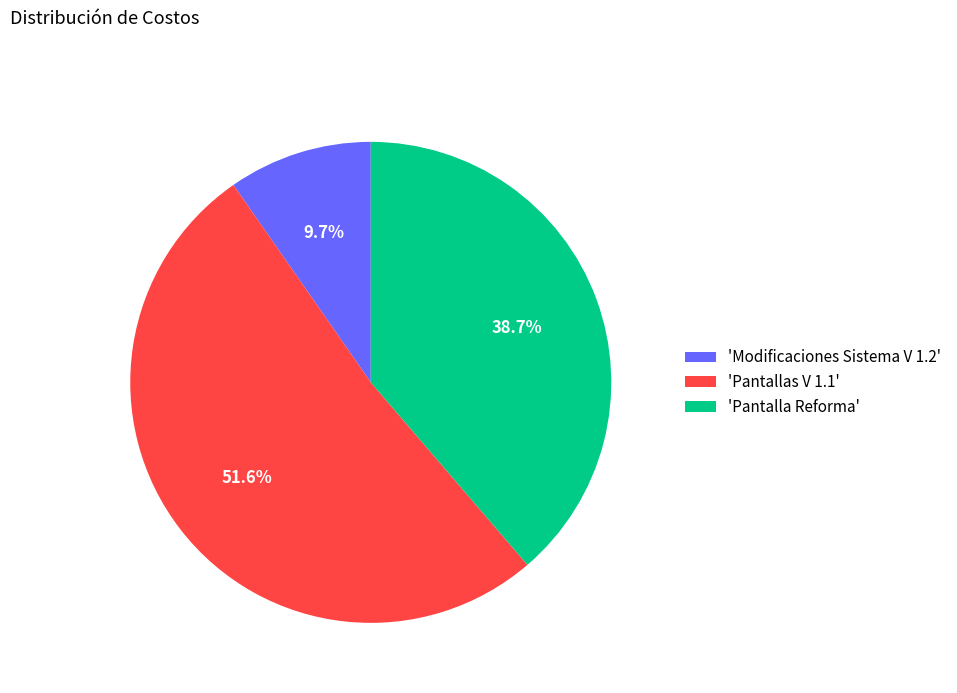

What is the largest slice in the pie chart?

'Pantallas V 1.1'